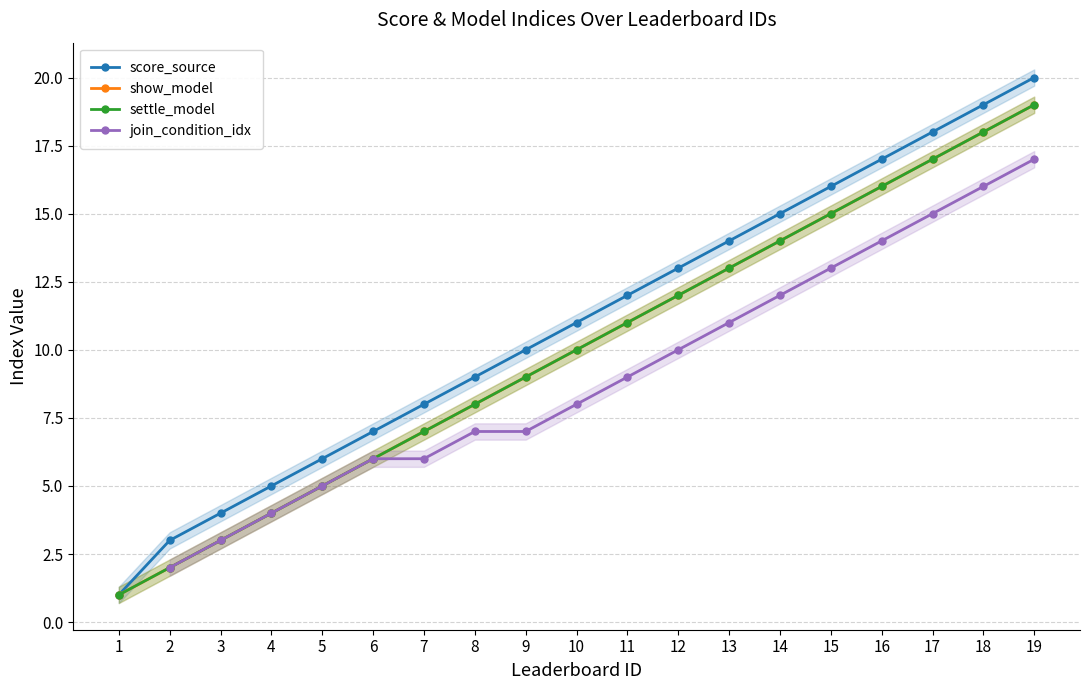

What is the average value of the show_model series?

10